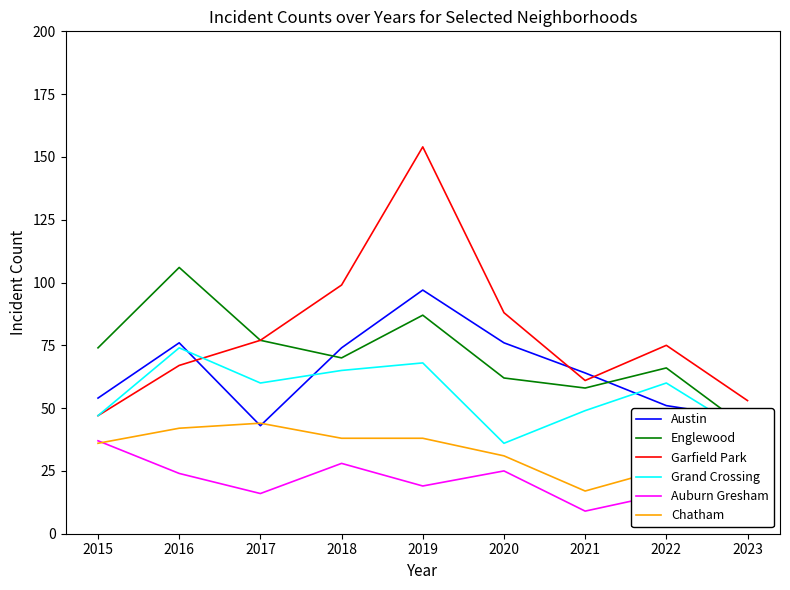

Between 2017 and 2020, which series saw the biggest shift?

Austin